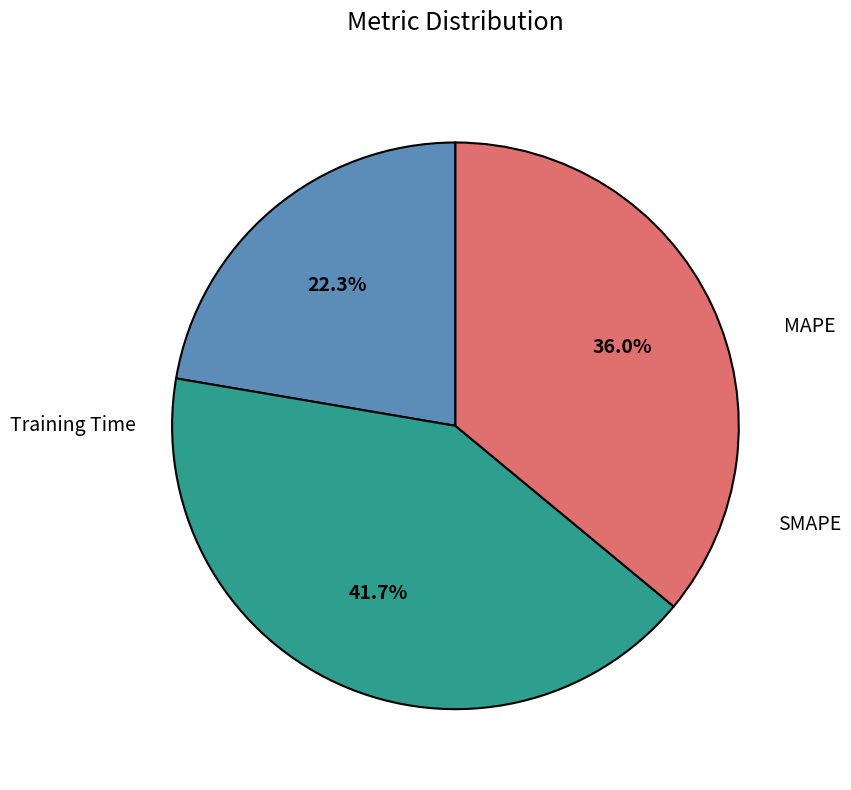

Does SMAPE represent more than half of the total?

No